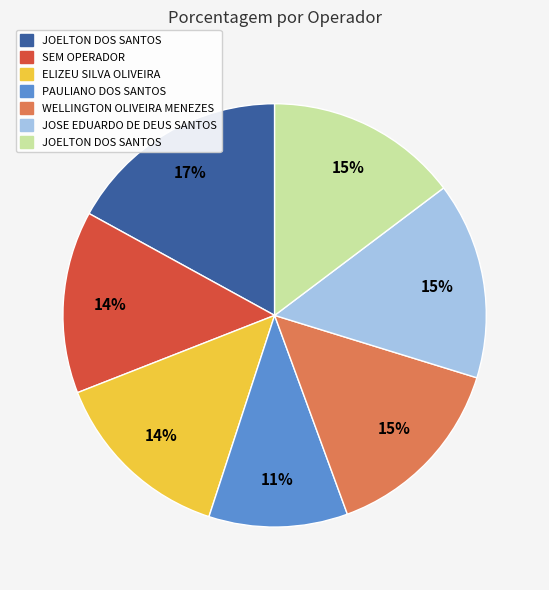

To the nearest percent, what is the difference between the largest and smallest slice percentages?

6%